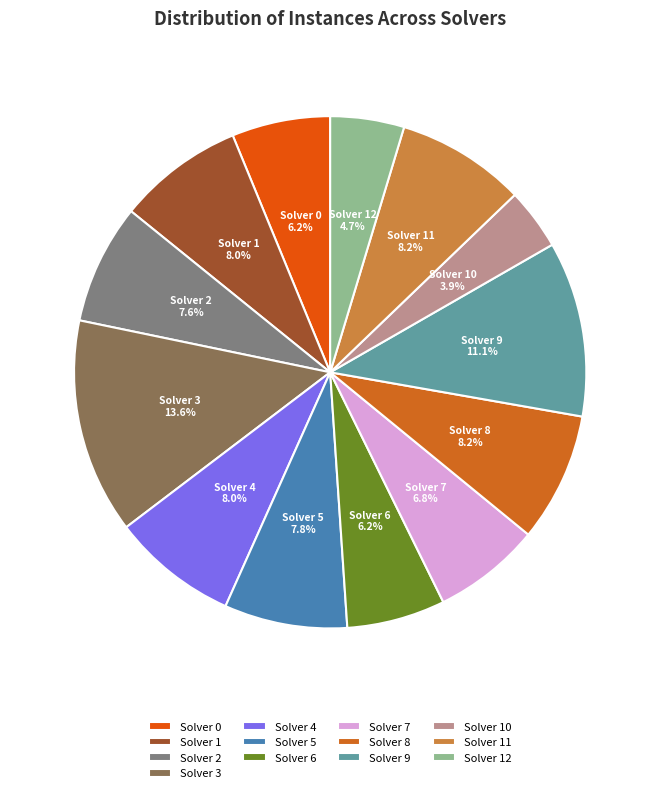

The Solver 11 slice represents 18% of the pie. True or false?

False